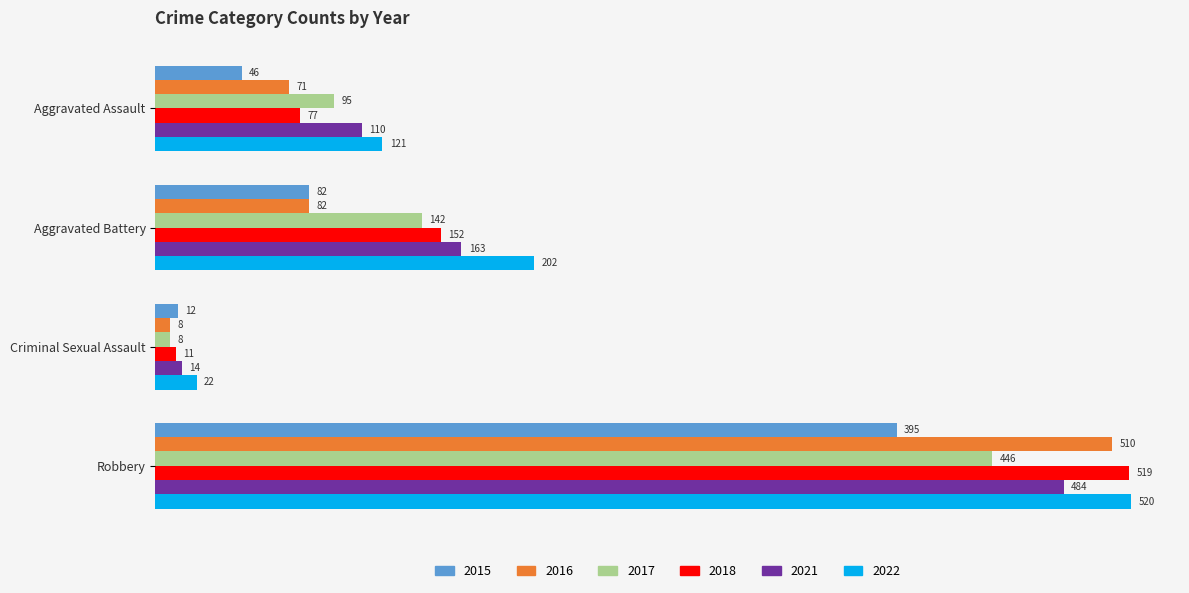

What is the difference between the second highest and second lowest values in the 2015 series?

36